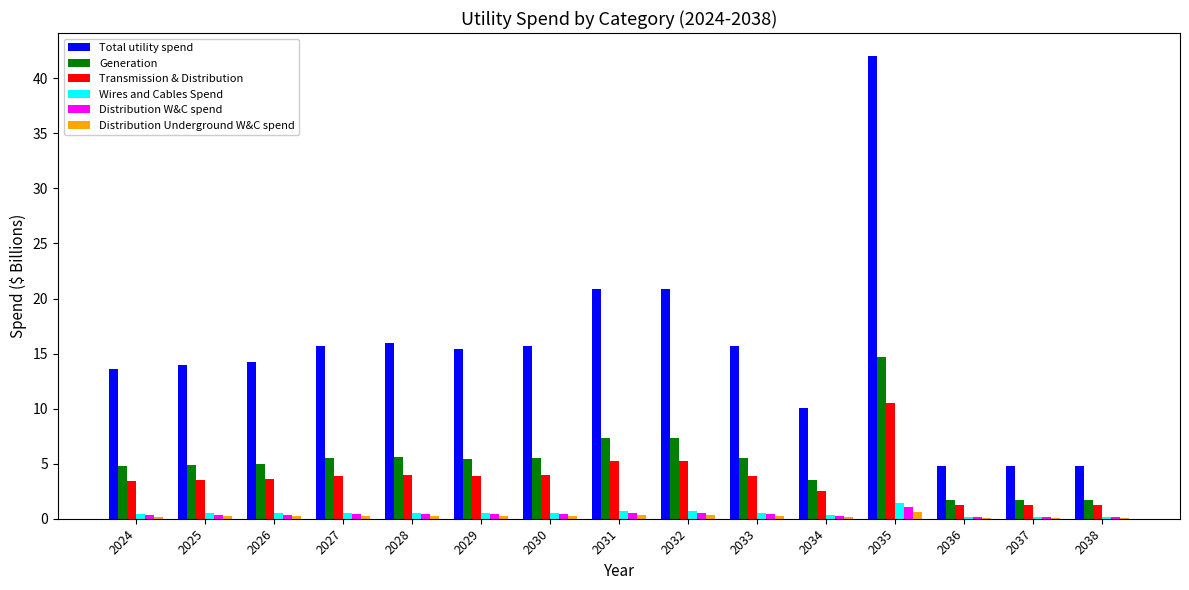

Is it true that Generation equals 2.1 at 2030?

False